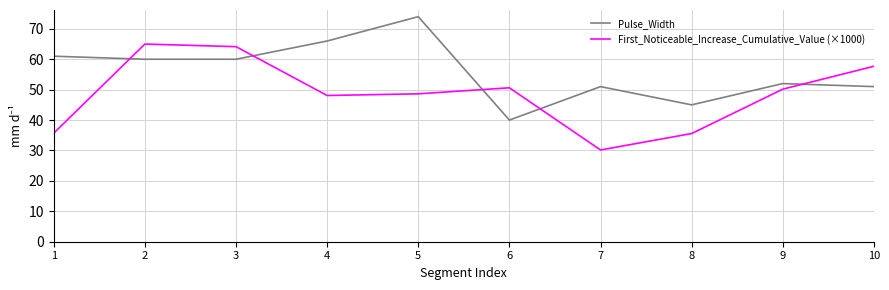

Which series changed the most between 7 and 10?

First_Noticeable_Increase_Cumulative_Value (×1000)